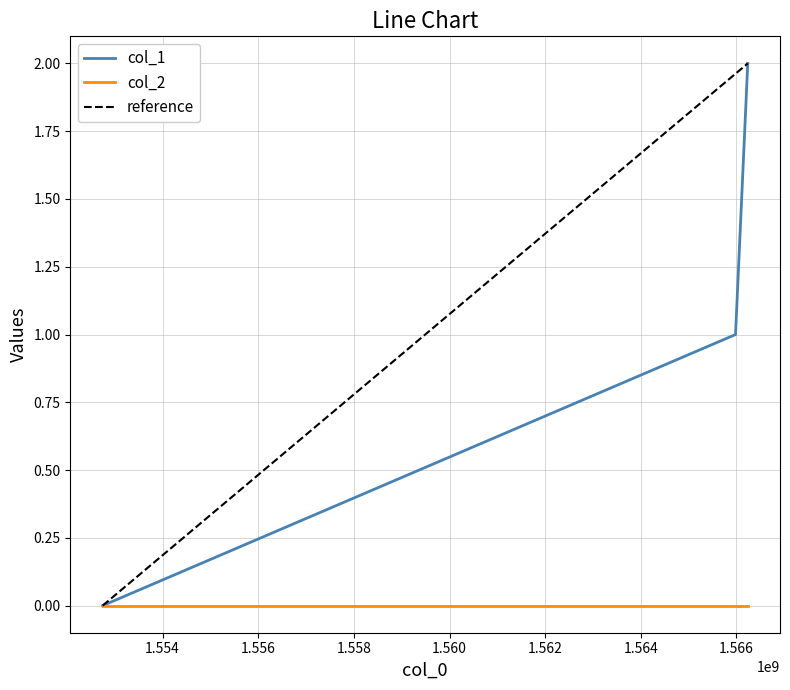

Reading left to right, list all the values displayed in this chart.

0	1	2